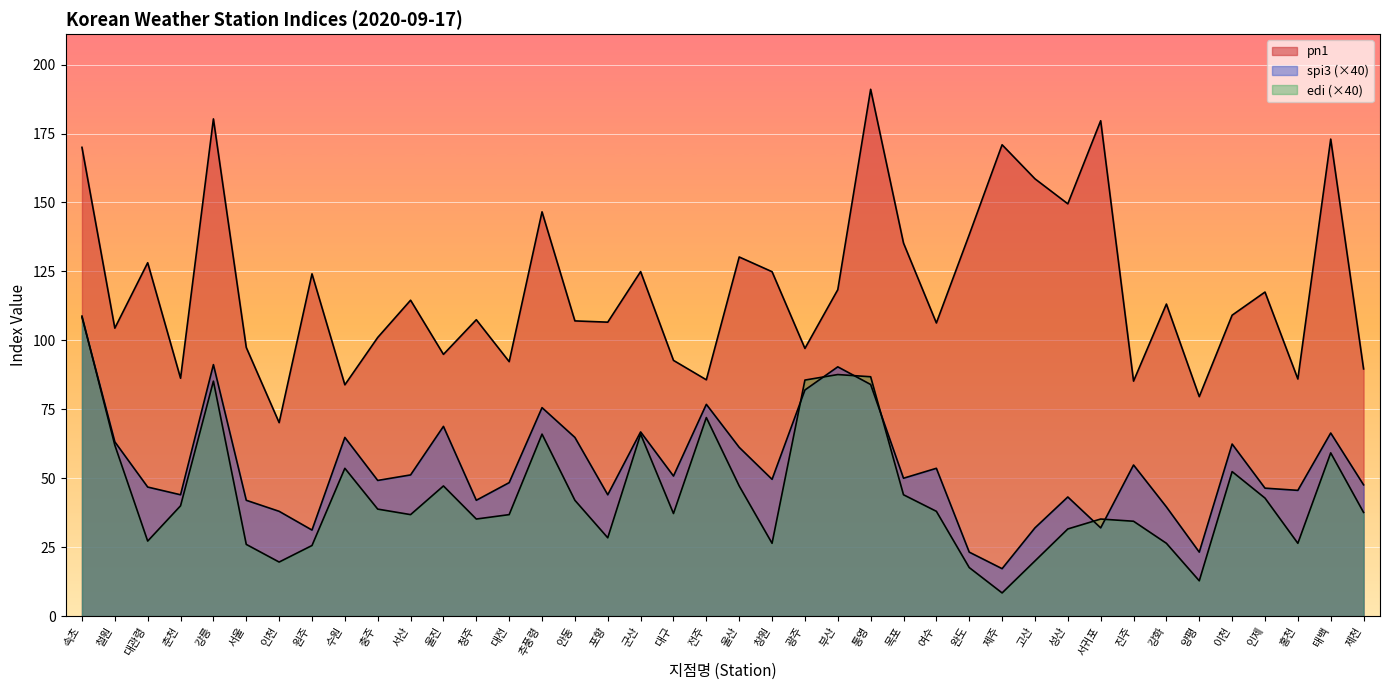

Which series has the widest spread of values?

pn1